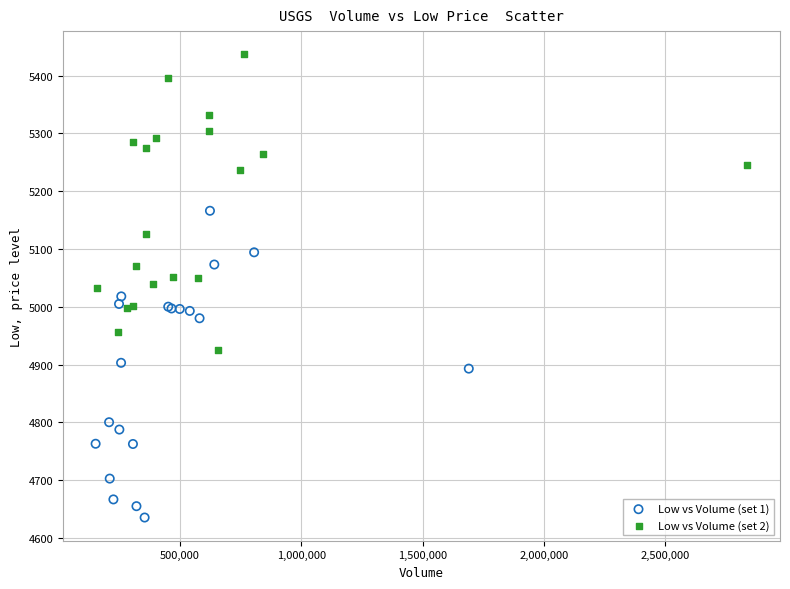

Which series contains the lowest Y value?

Low vs Volume (set 1)